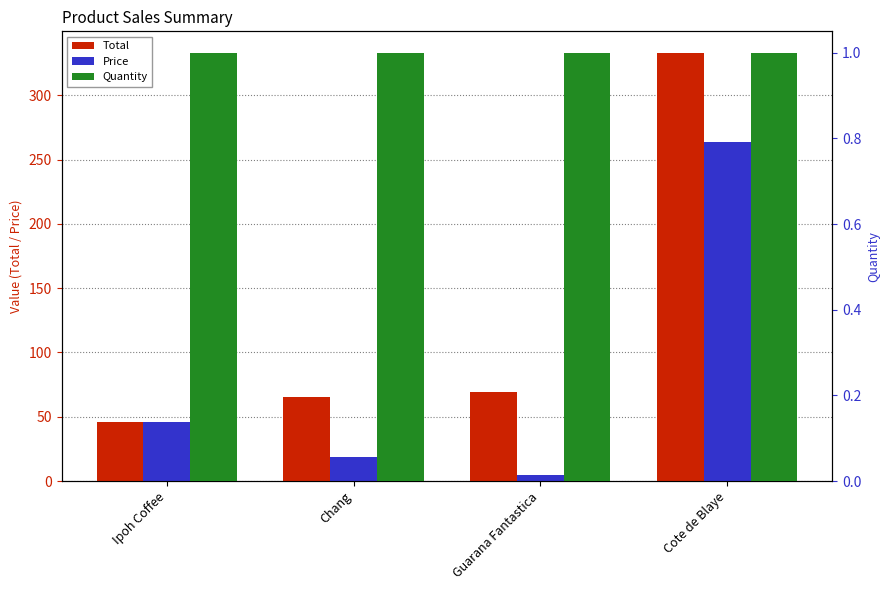

Count the number of categories in the chart.

4